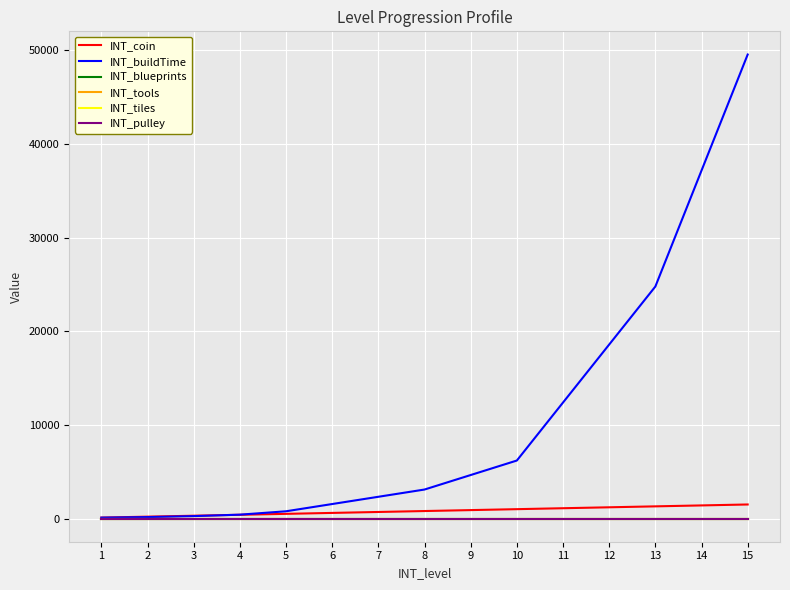

Is this an area chart (filled region under the line)?

No